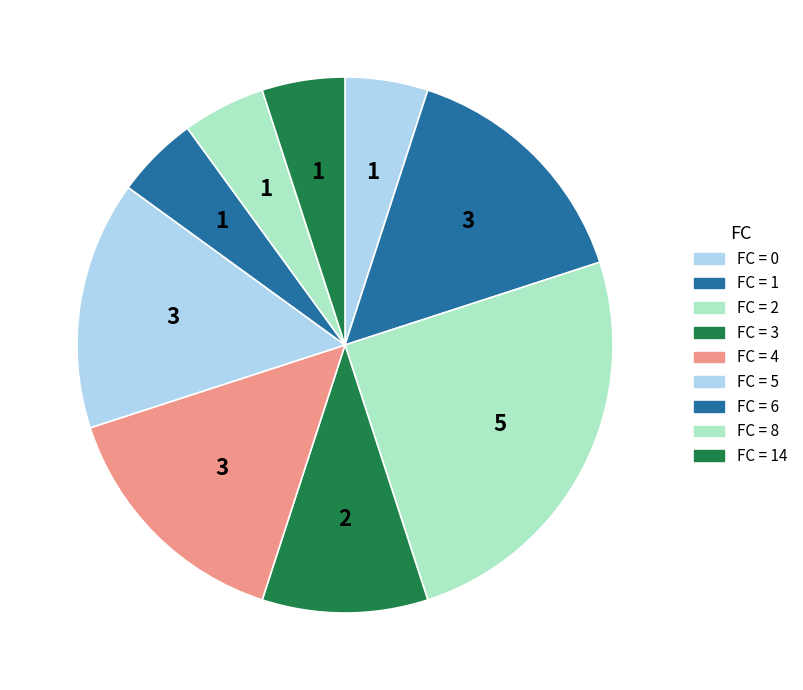

How many slices are in this pie chart?

9